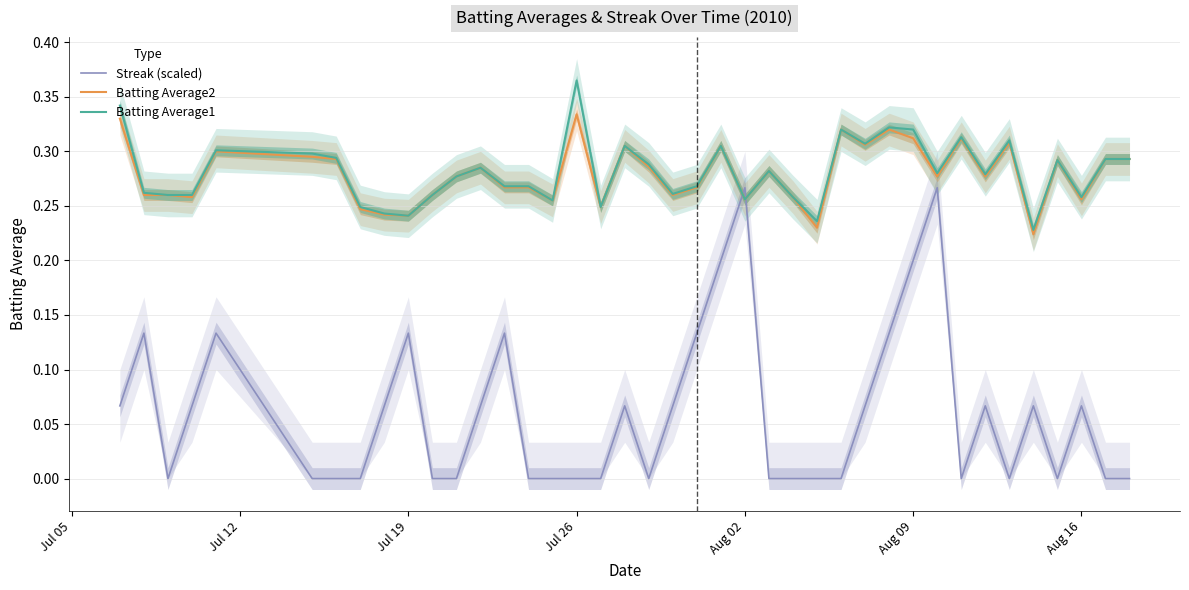

Is it true that Batting Average1 equals 0.5 at Aug 09?

False